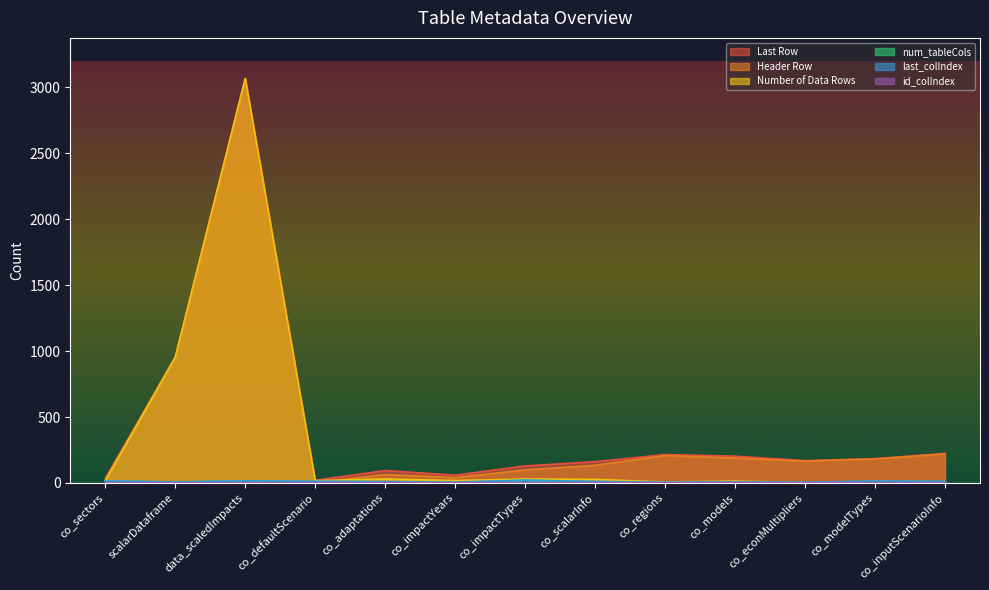

True or false: id_colIndex and last_colIndex cross at least once.

False